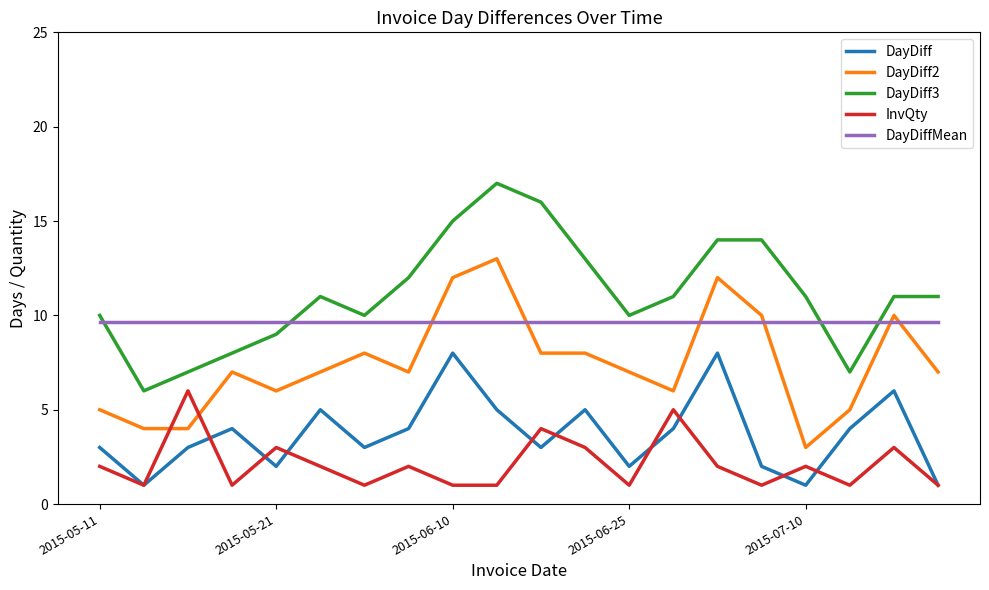

What is the difference between the second highest and second lowest values in the InvQty series?

4.0